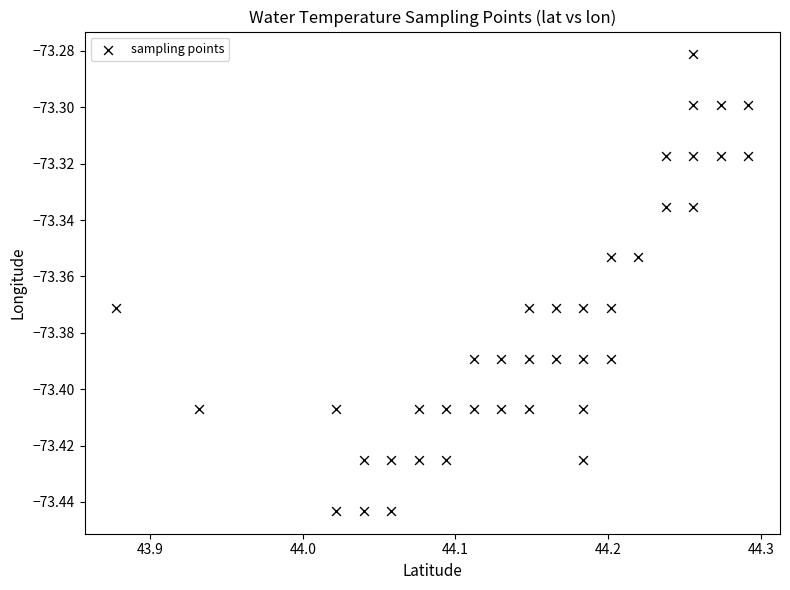

What is the range of X values (max minus min)?

0.4